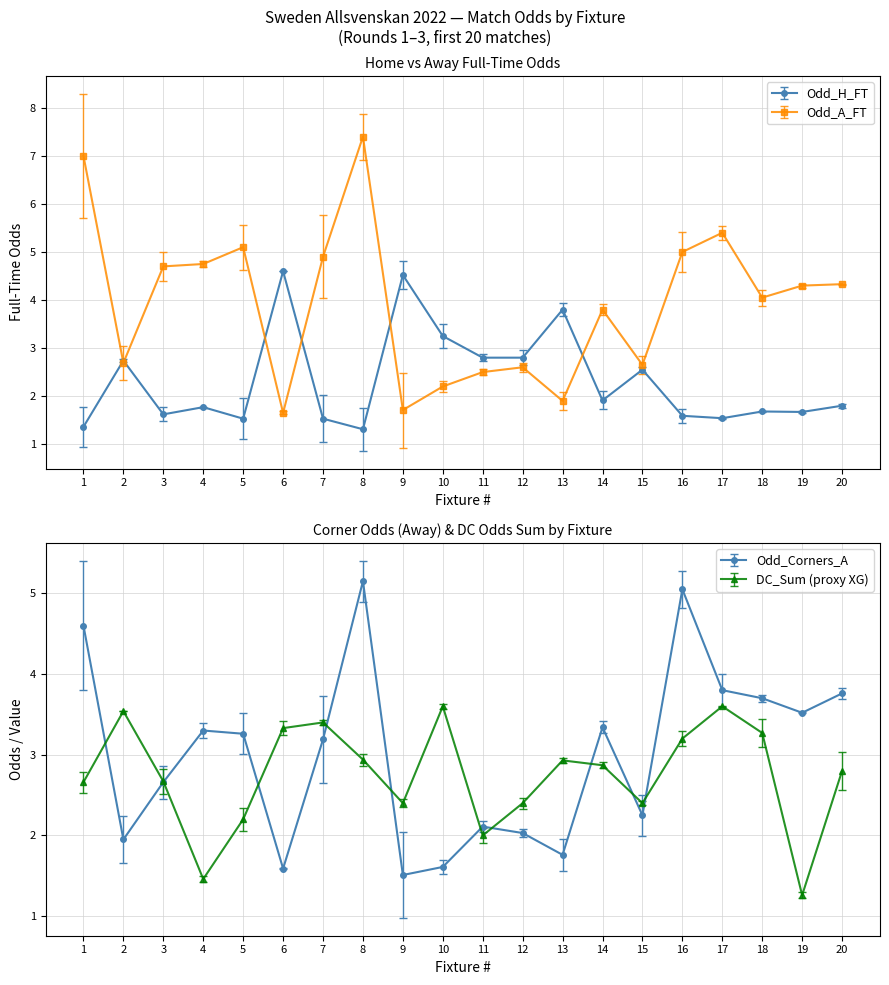

What is the sum of all Odd_A_FT values?

78.6